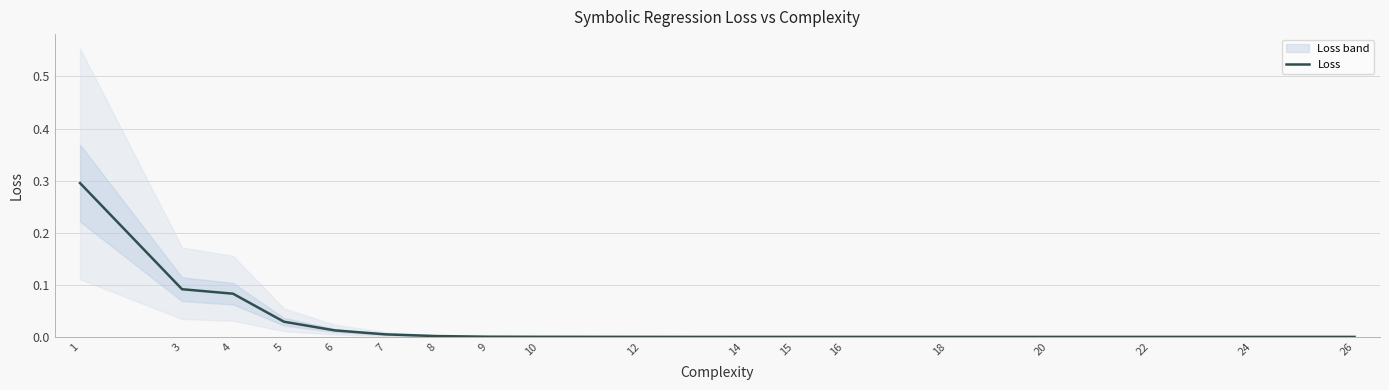

List the labels in order of value, largest first.

1, 3, 4, 5, 6, 7, 8, 9, 10, 12, 14, 15, 16, 18, 20, 22, 24, 26